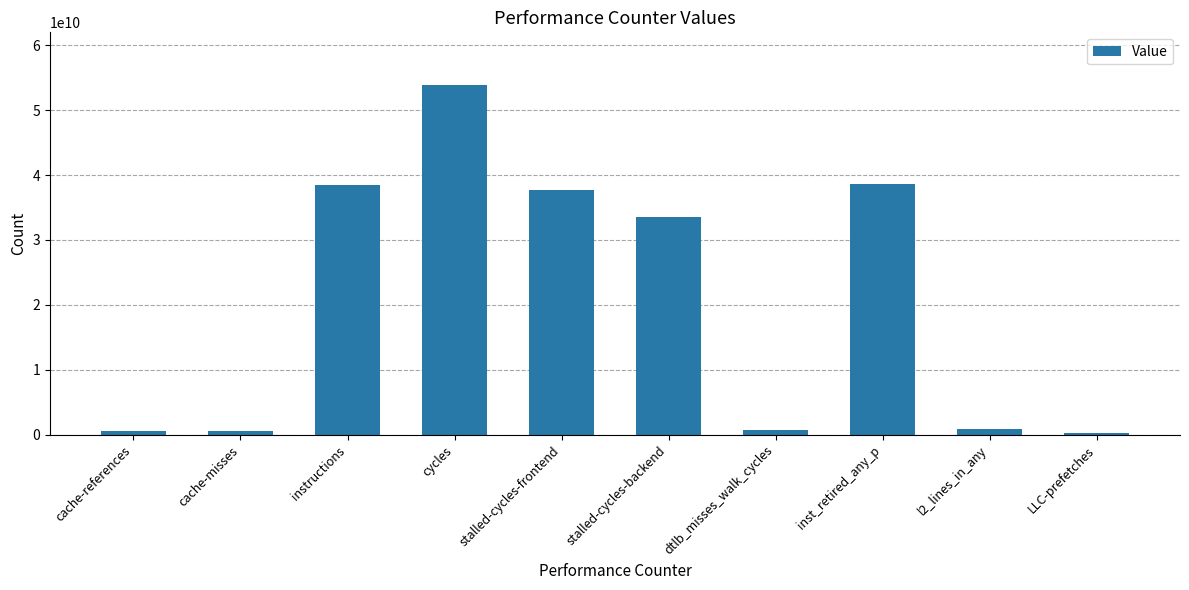

At which label is the value closest to 27109450580?

stalled-cycles-backend